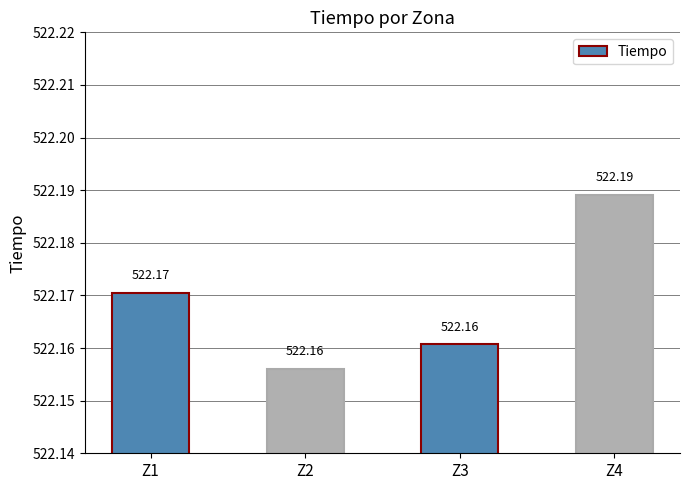

What is the smallest value displayed?

522.2